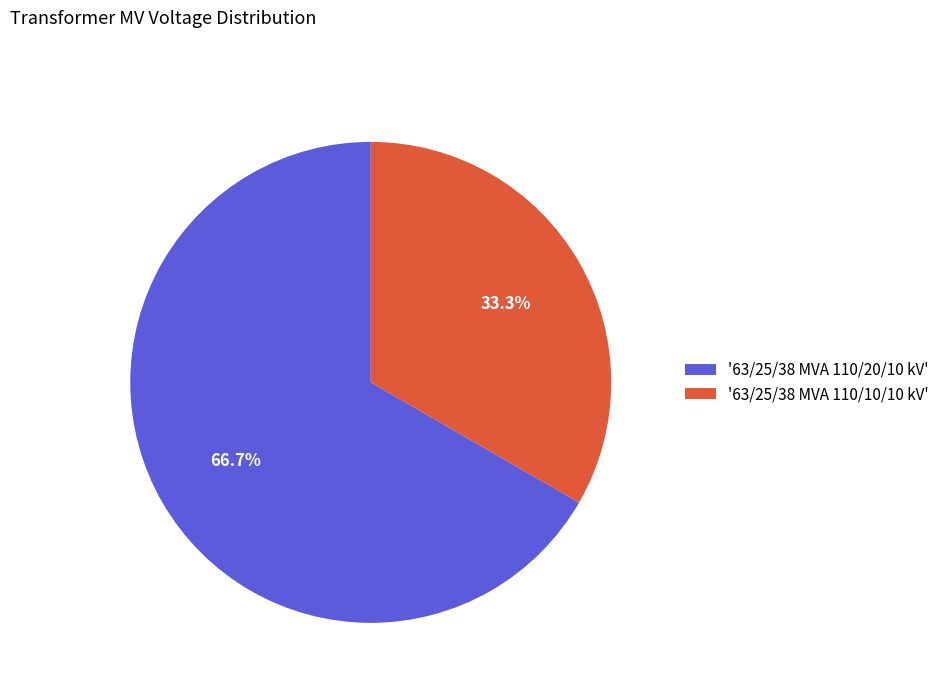

Between '63/25/38 MVA 110/20/10 kV' and '63/25/38 MVA 110/10/10 kV', which is larger?

'63/25/38 MVA 110/20/10 kV'